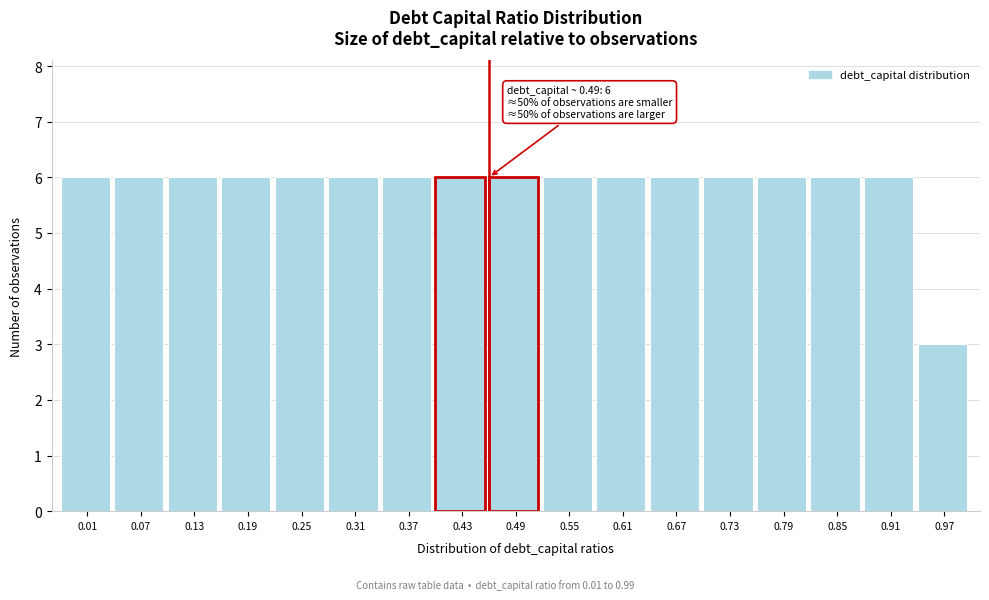

Reading left to right, list all the values displayed in this chart.

6	6	6	6	6	6	6	6	6	6	6	6	6	6	6	6	3